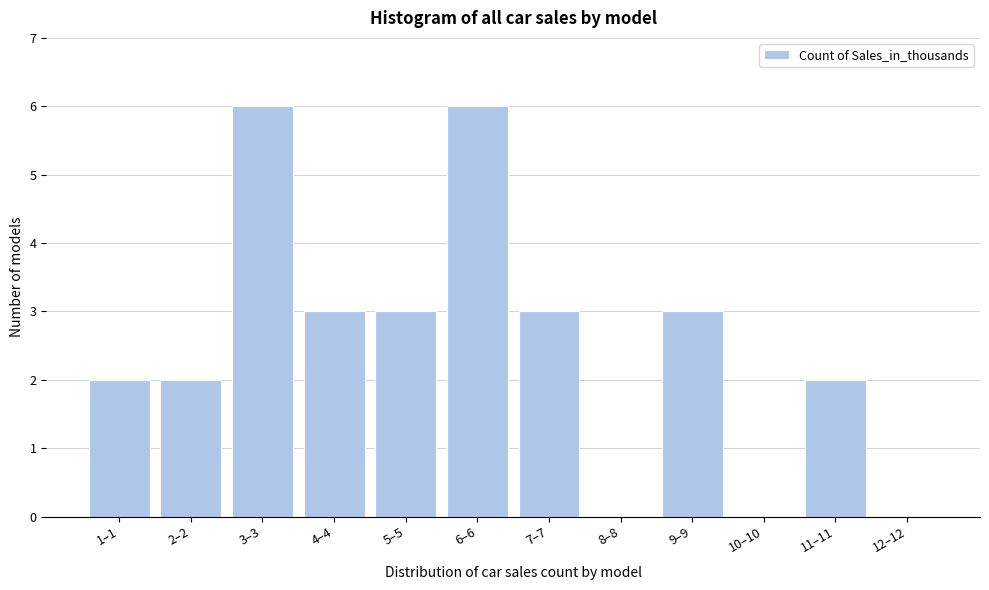

Reading left to right, what are all the values shown in this chart?

1–1=2	2–2=2	3–3=6	4–4=3	5–5=3	6–6=6	7–7=3	8–8=0	9–9=3	10–10=0	11–11=2	12–12=0